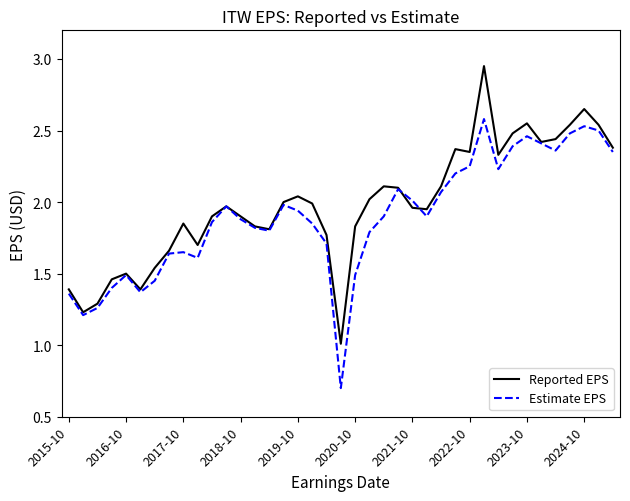

What is the lowest value of the Reported EPS series?

1.0